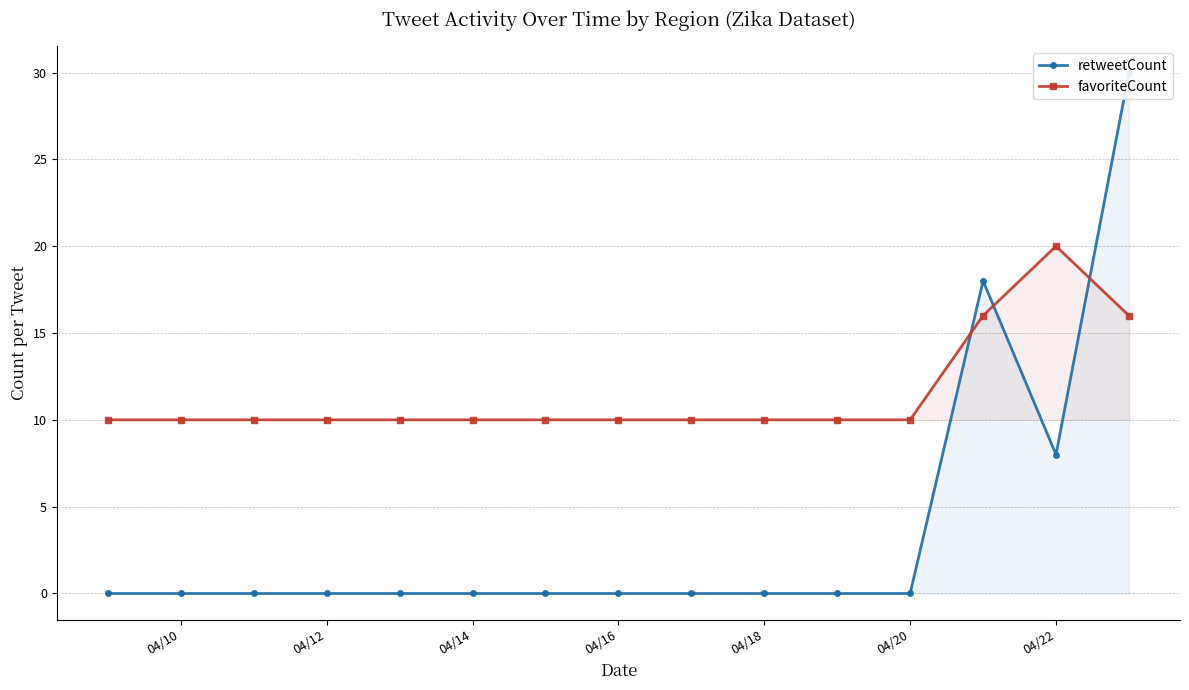

At which label does favoriteCount reach its peak?

04/22